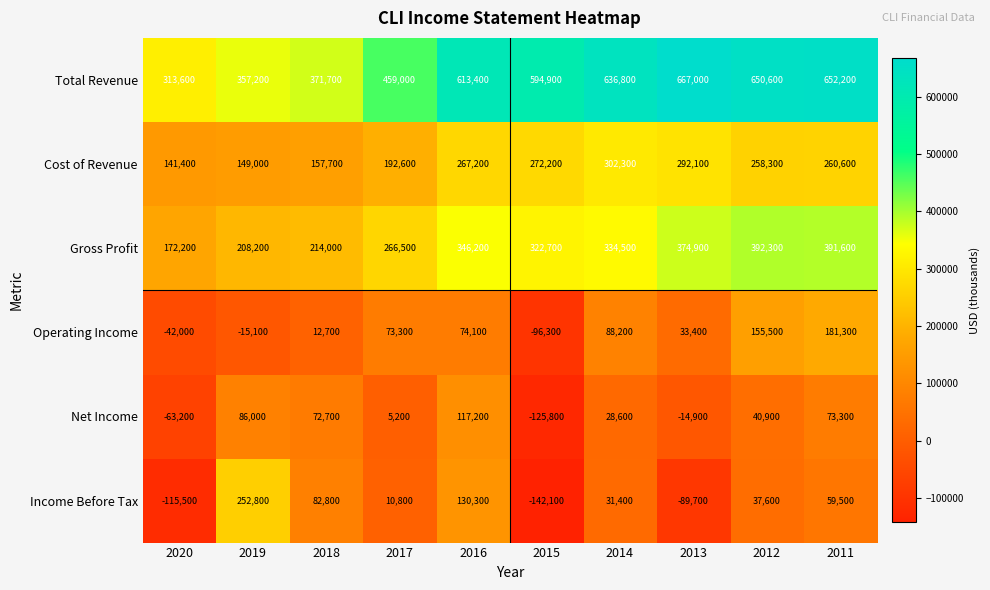

Which series has the largest range (max minus min)?

Income Before Tax